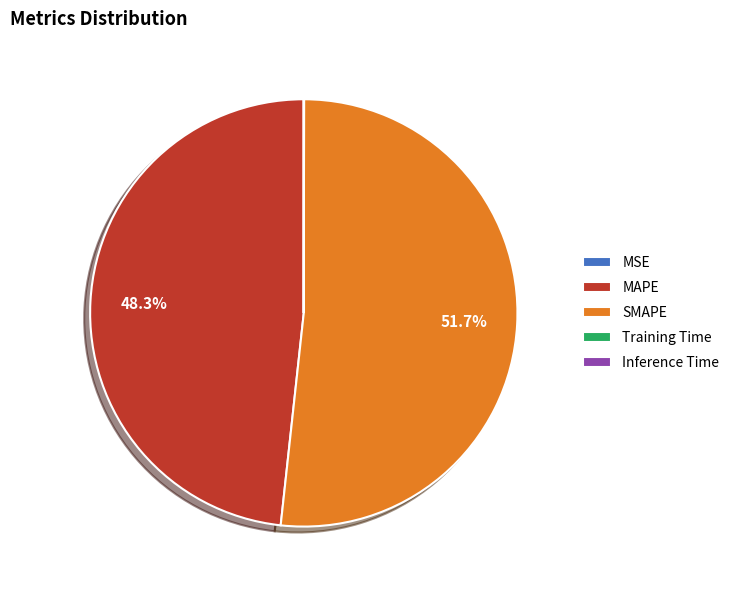

Which slice is the largest?

SMAPE